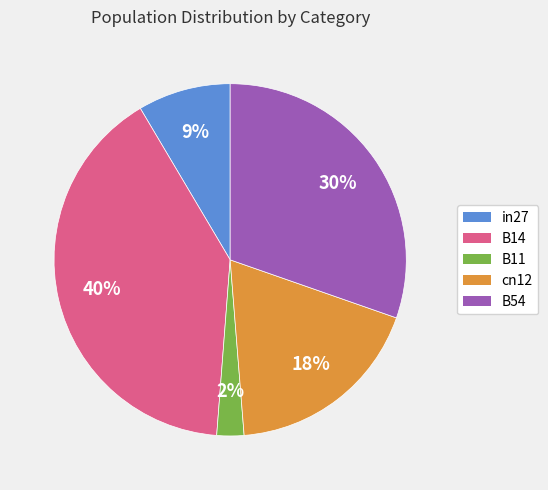

How many segments does this pie chart have?

5